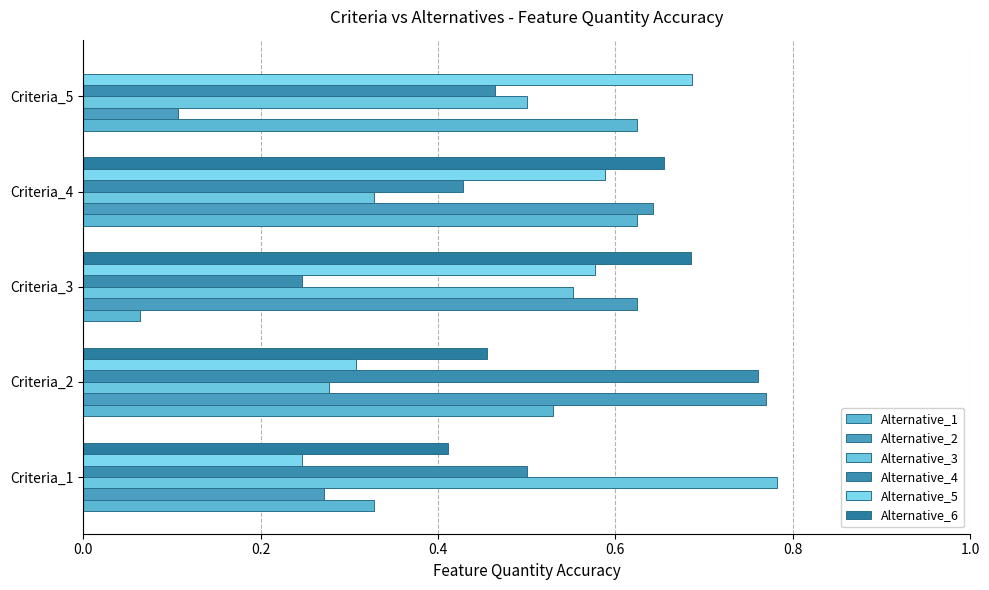

What is the sum of all Alternative_4 values?

2.4